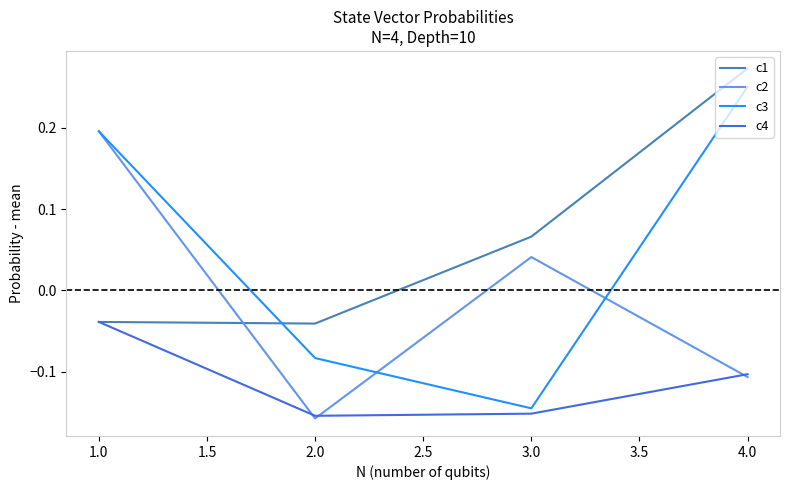

What is the spread (max minus min) of values at 4.0?

0.4